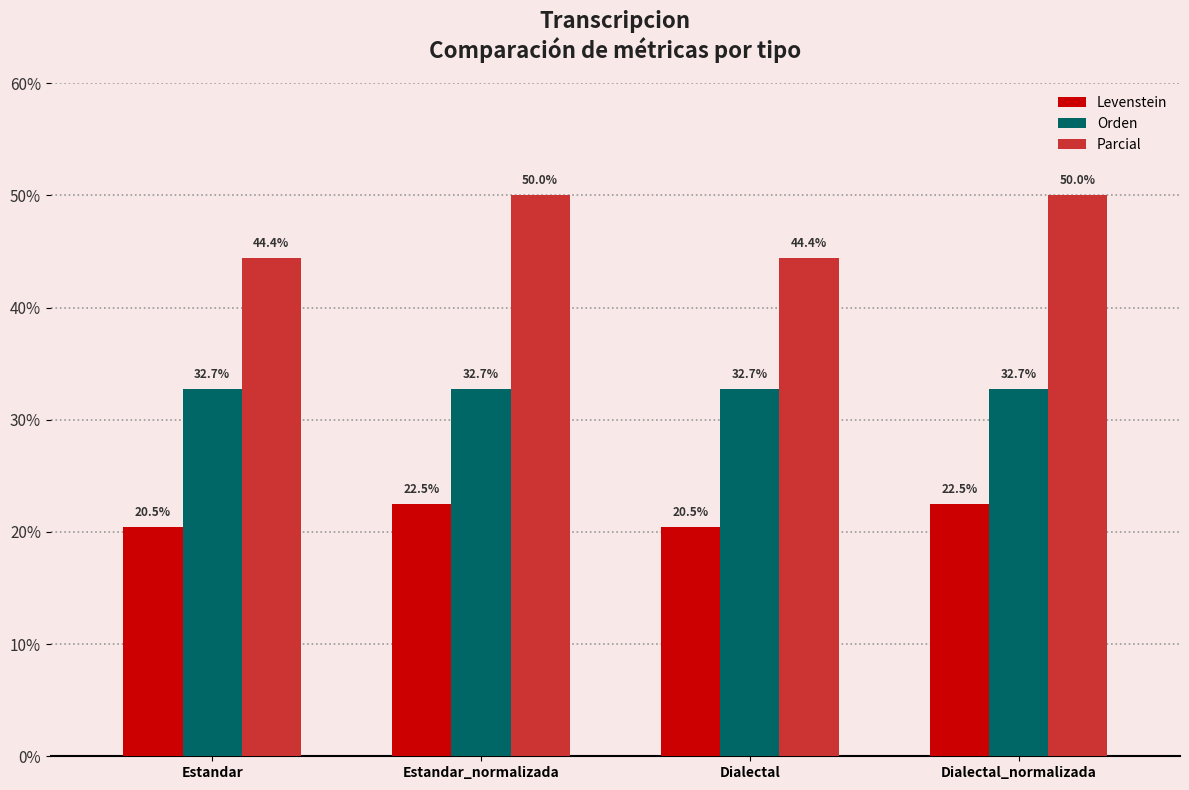

At Dialectal_normalizada, list the series in order from smallest to largest.

Levenstein, Orden, Parcial